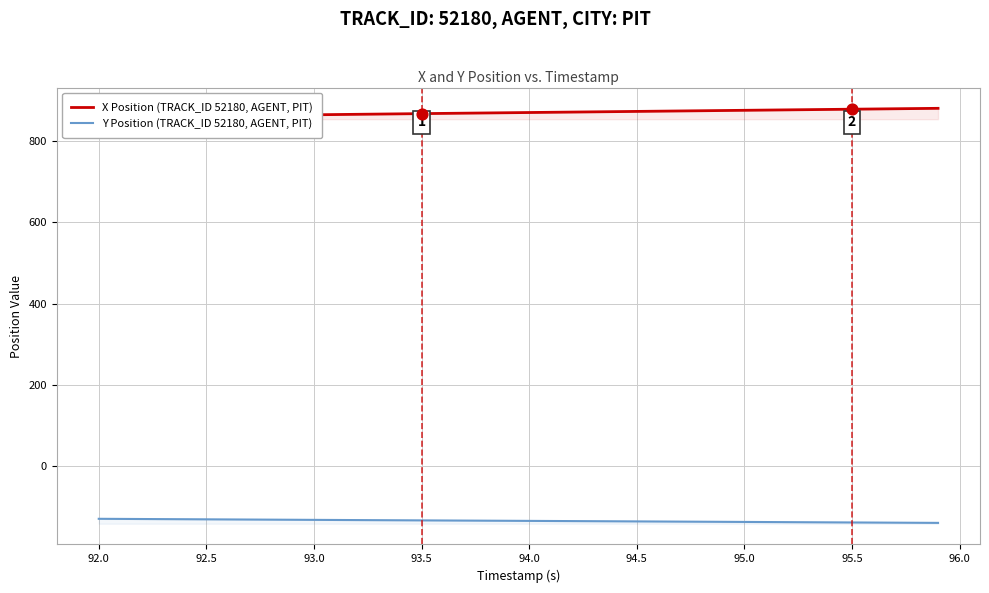

What are all the series names shown in the legend?

X Position (TRACK_ID 52180, AGENT, PIT), Y Position (TRACK_ID 52180, AGENT, PIT)